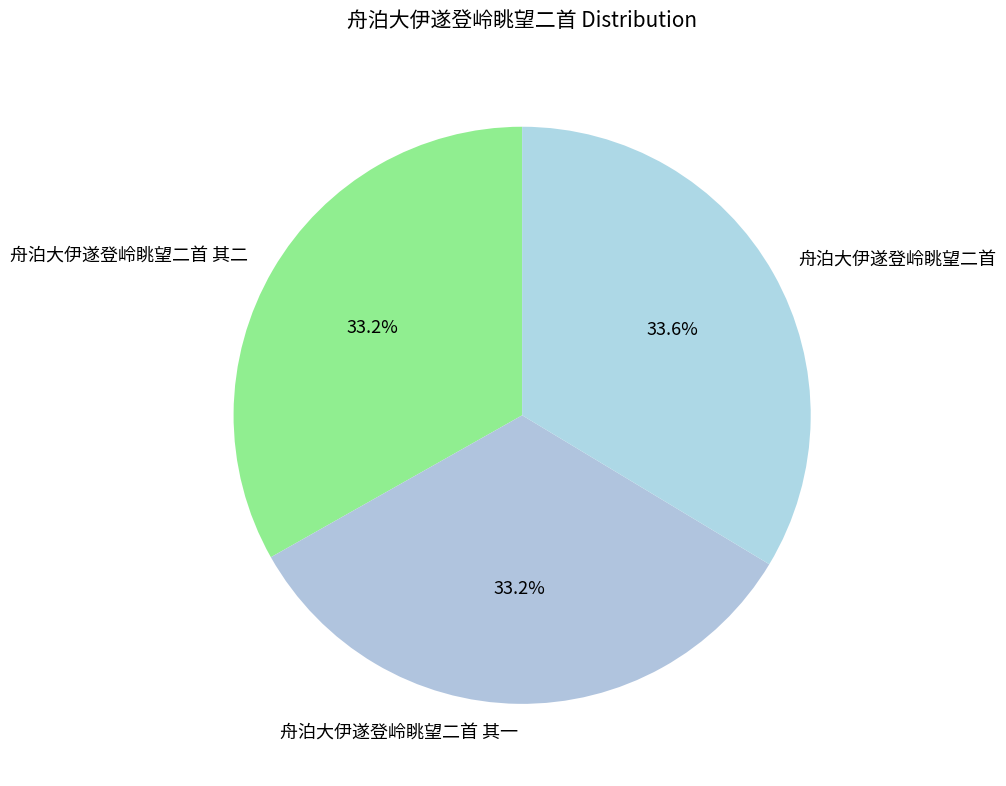

Do 舟泊大伊遂登岭眺望二首 其一 and 舟泊大伊遂登岭眺望二首 together represent more than half of the pie?

Yes